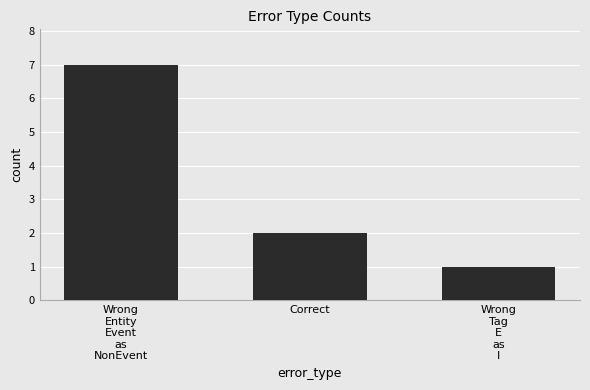

Reading left to right, what are all the values shown in this chart?

Wrong
Entity
Event
as
NonEvent=7	Correct=2	Wrong
Tag
E
as
I=1